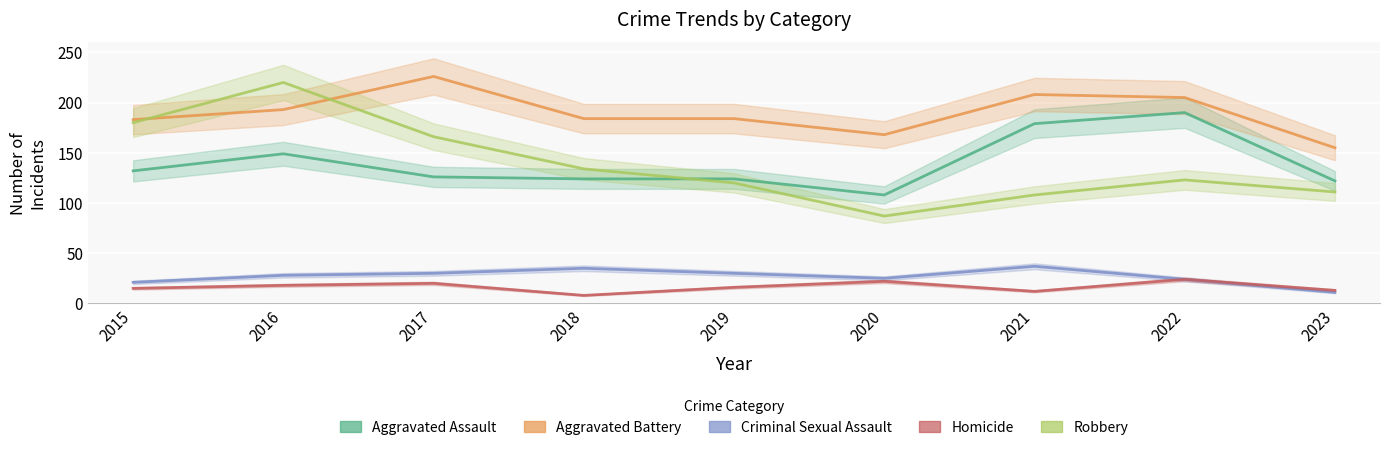

What is the difference between the highest and lowest values at 2021?

196